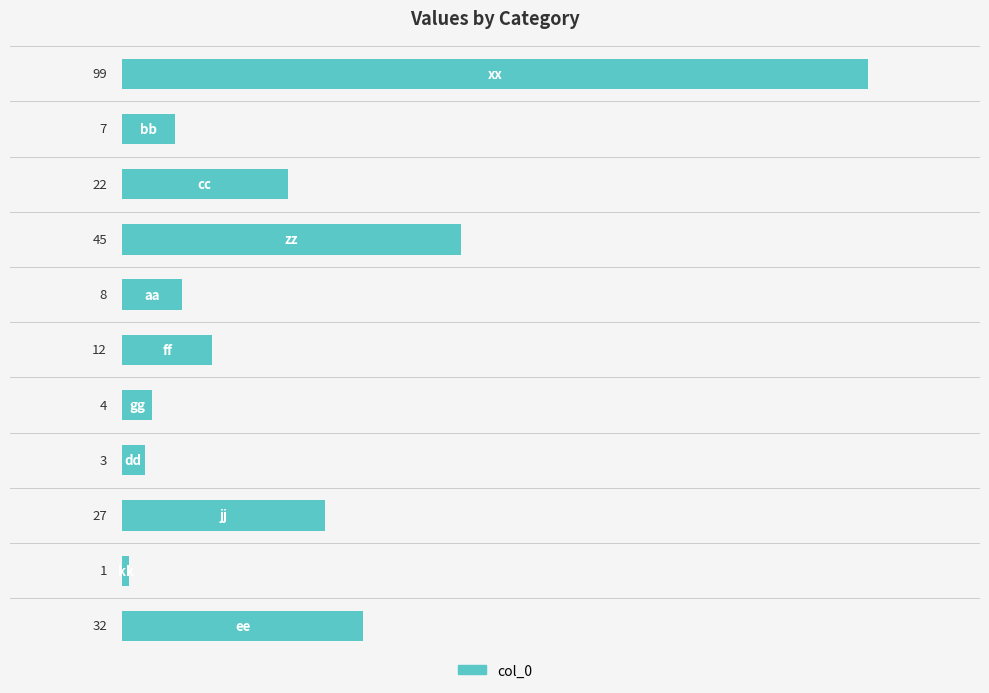

What is the greatest value displayed?

99